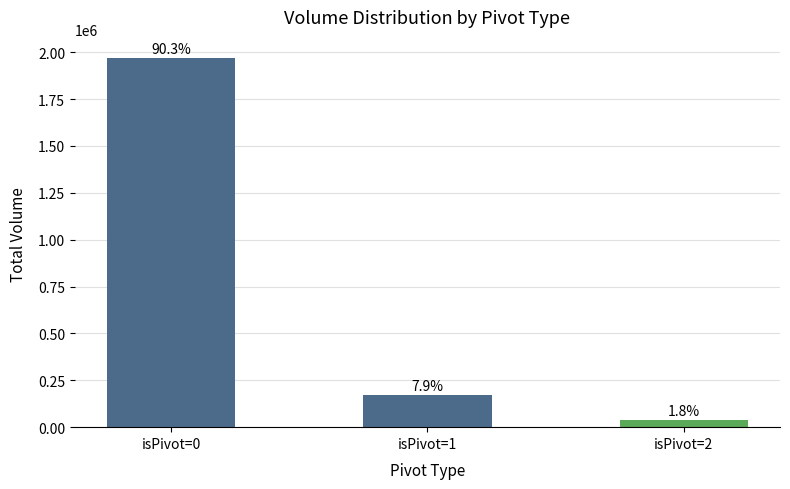

How many bars are there in total?

3